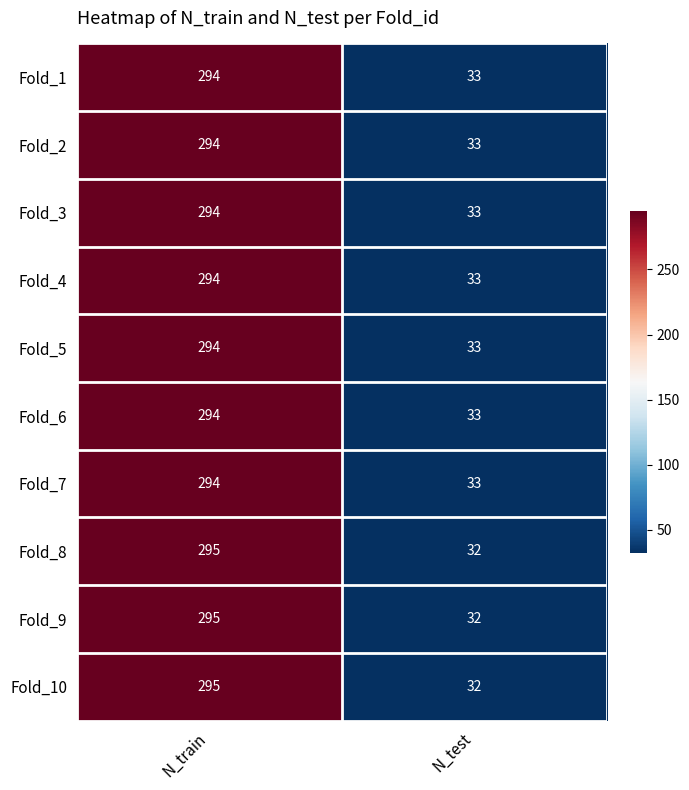

List the labels in order of Fold_2 value, smallest first.

N_test, N_train